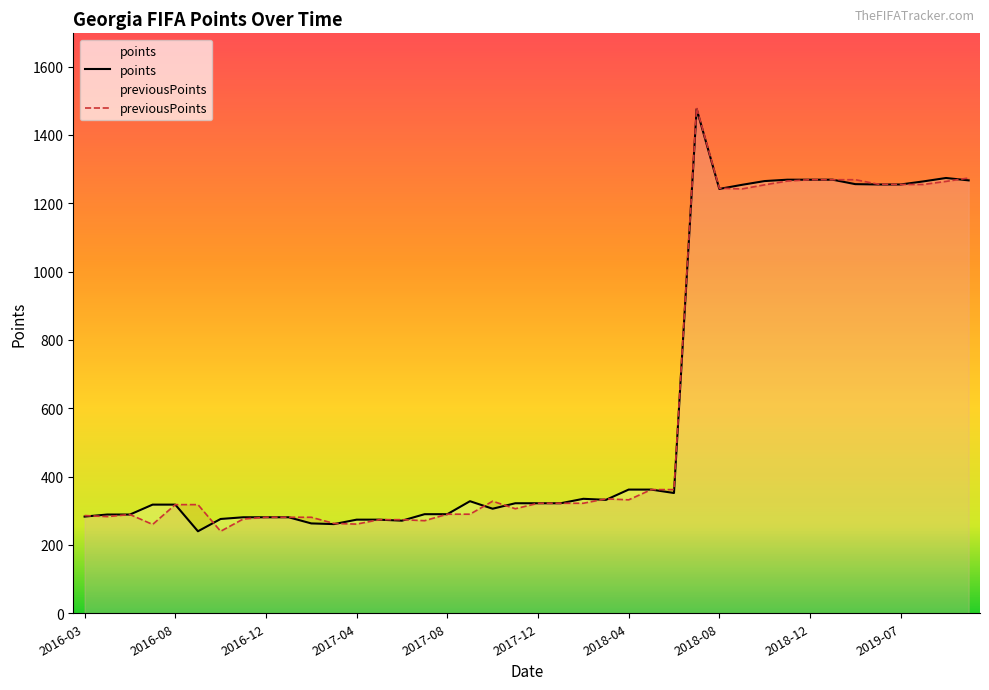

What is the total value across all series at 2017-04?

535